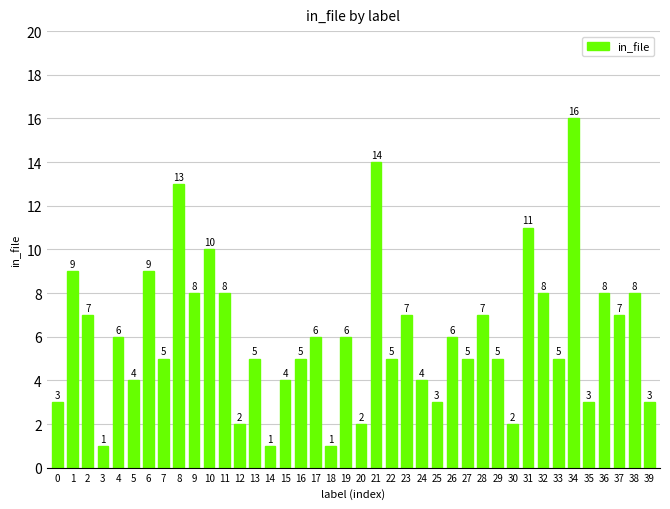

What is the approximate value at 19, to the nearest 10?

10